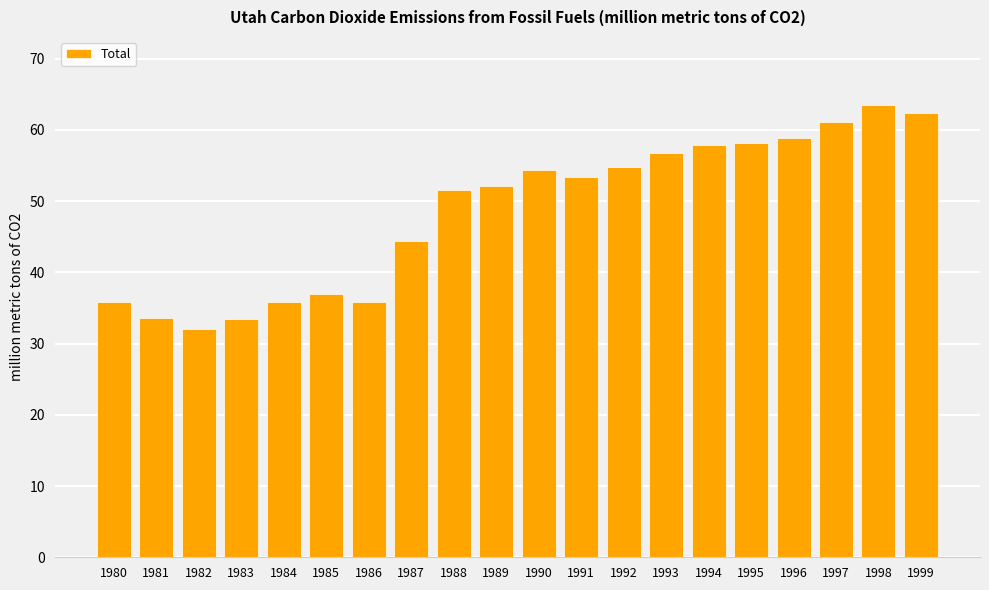

What is the sum of all values?

972.3